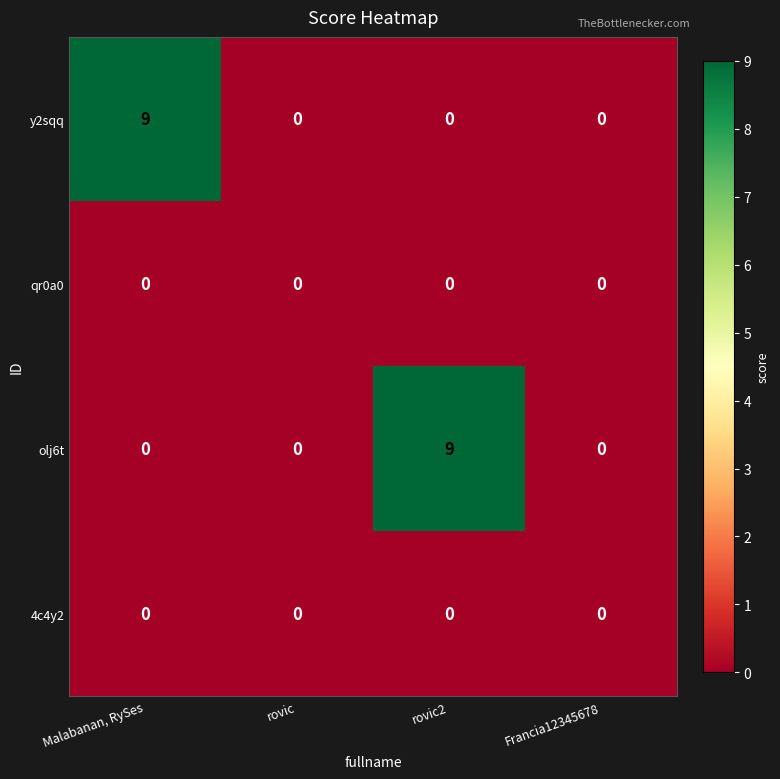

What is the sum of all olj6t values?

9